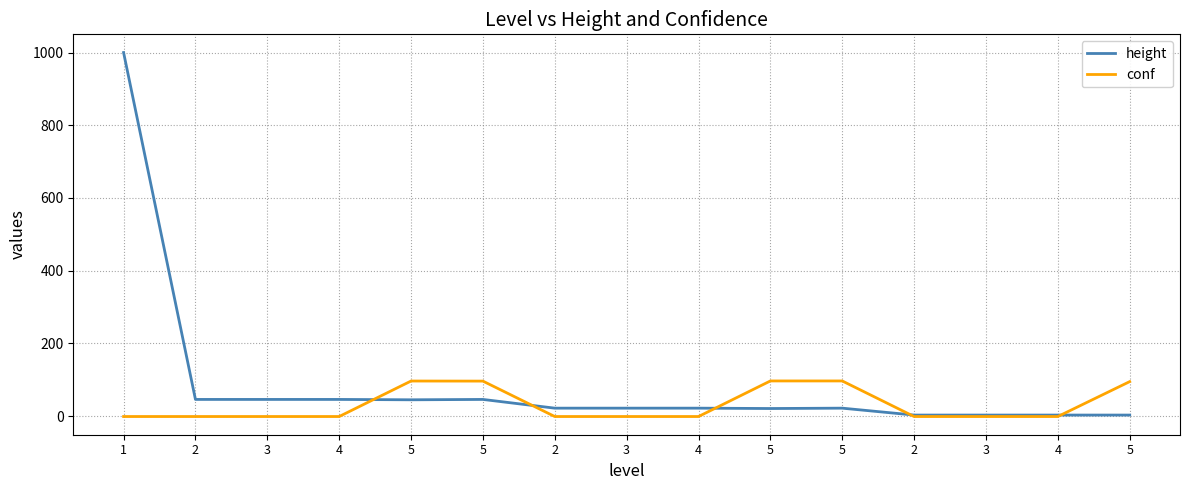

What are all the series names shown in the legend?

height, conf